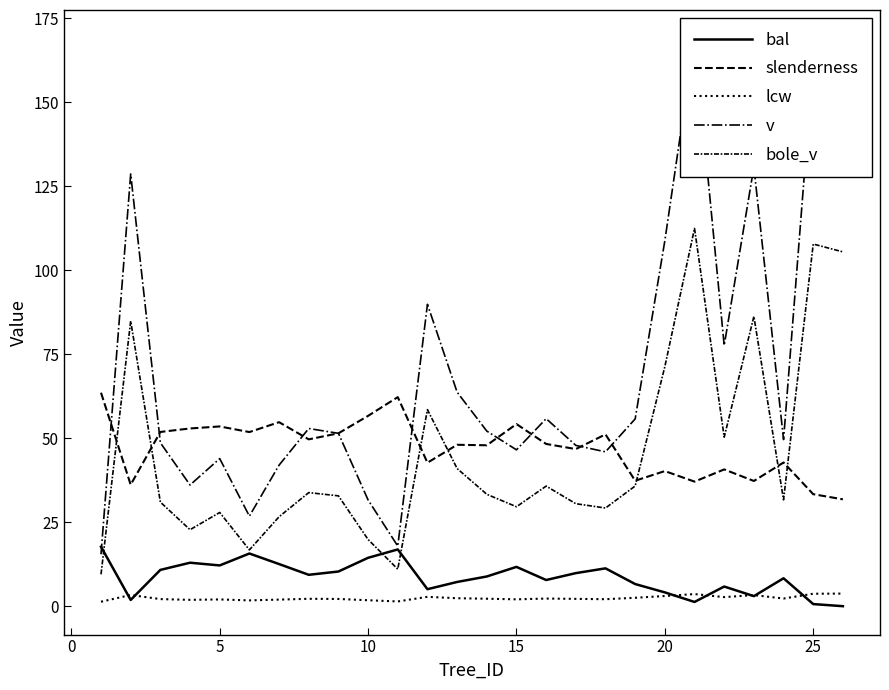

True or false: slenderness has more than 2 interior local peaks.

True